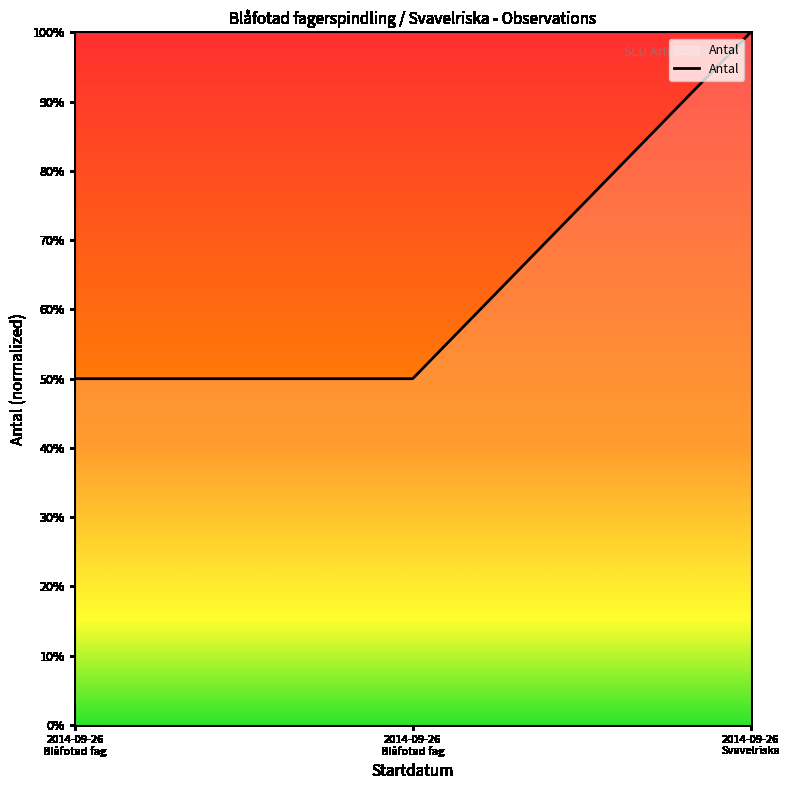

Reading right to left, what are all the values shown in this chart?

1.0	0.5	0.5